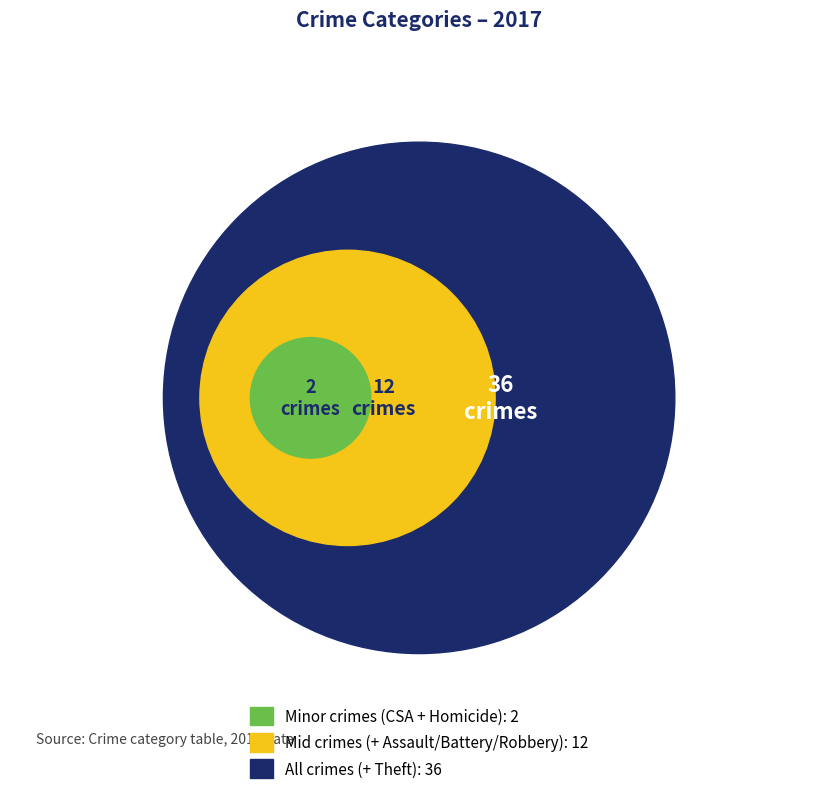

What is the largest slice in the pie chart?

Theft